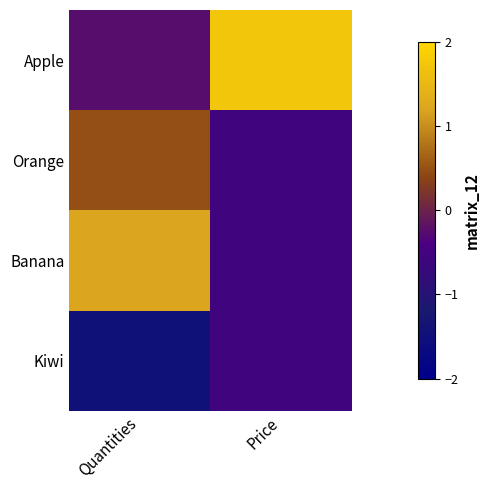

What is the maximum value shown in the chart?

1.7